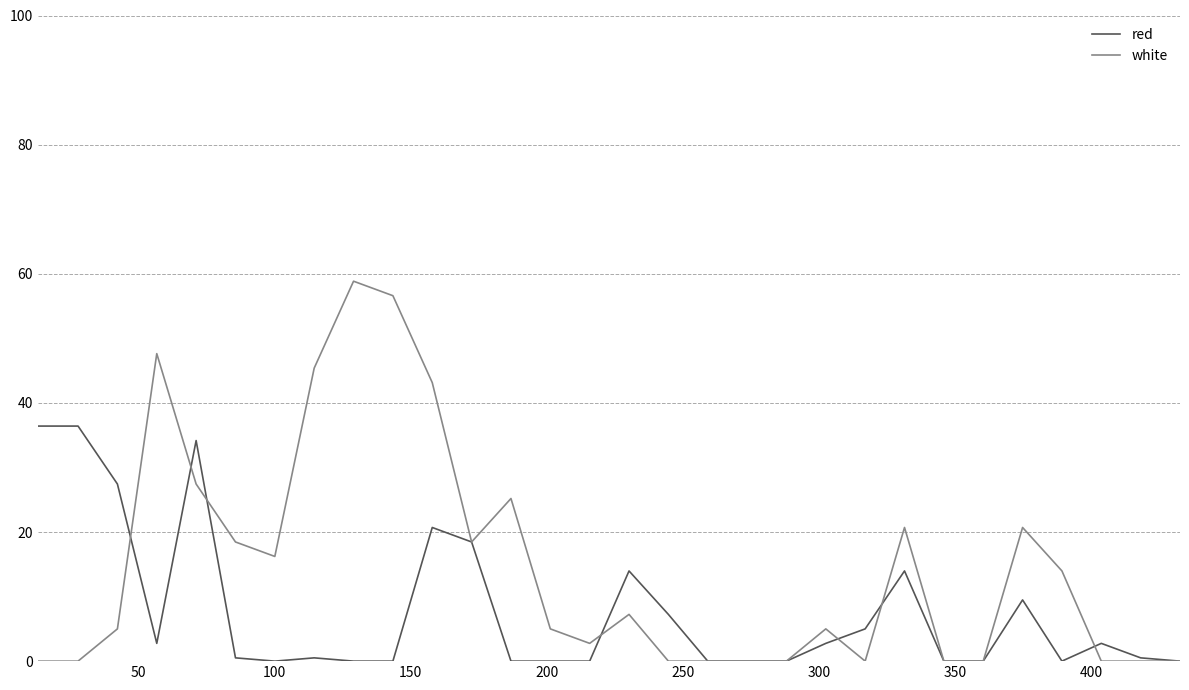

True or false: red and white intersect in this chart.

True